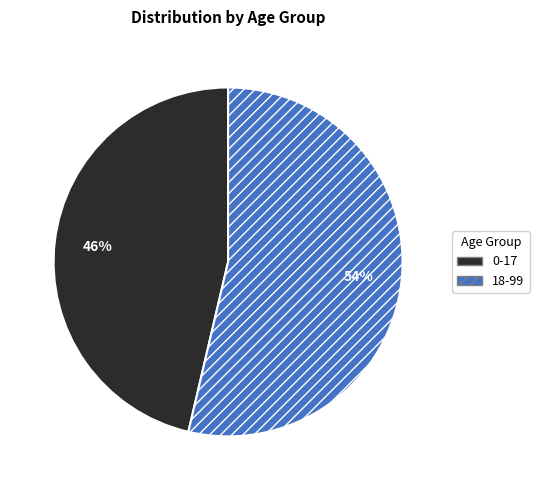

To the nearest percent, what is the combined percentage of 0-17 and 18-99?

100%